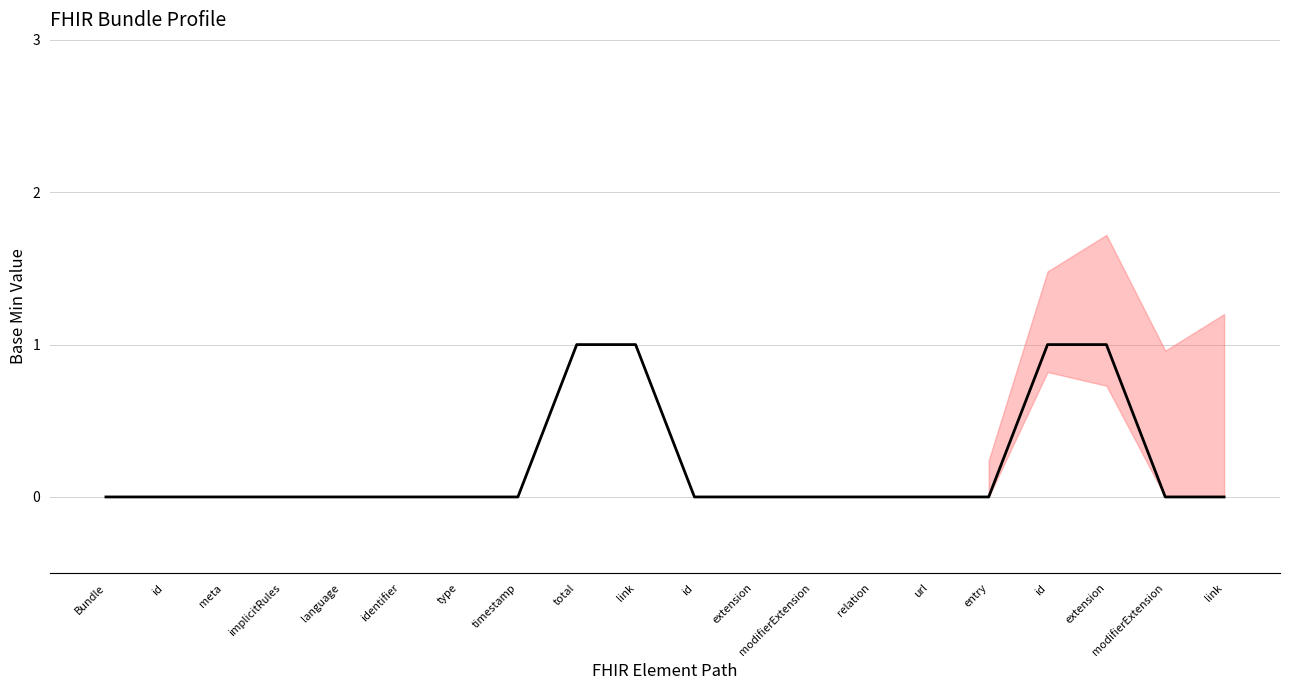

What is the sum of all values?

4